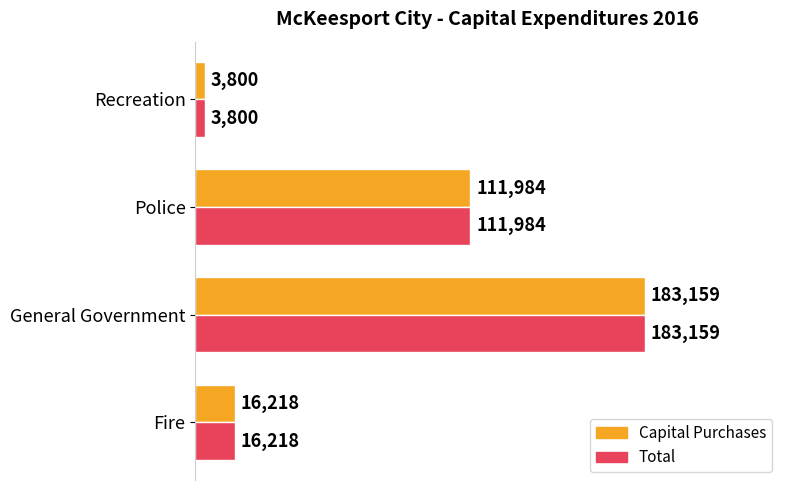

Rank the categories by Capital Purchases value from highest to lowest.

General Government, Police, Fire, Recreation